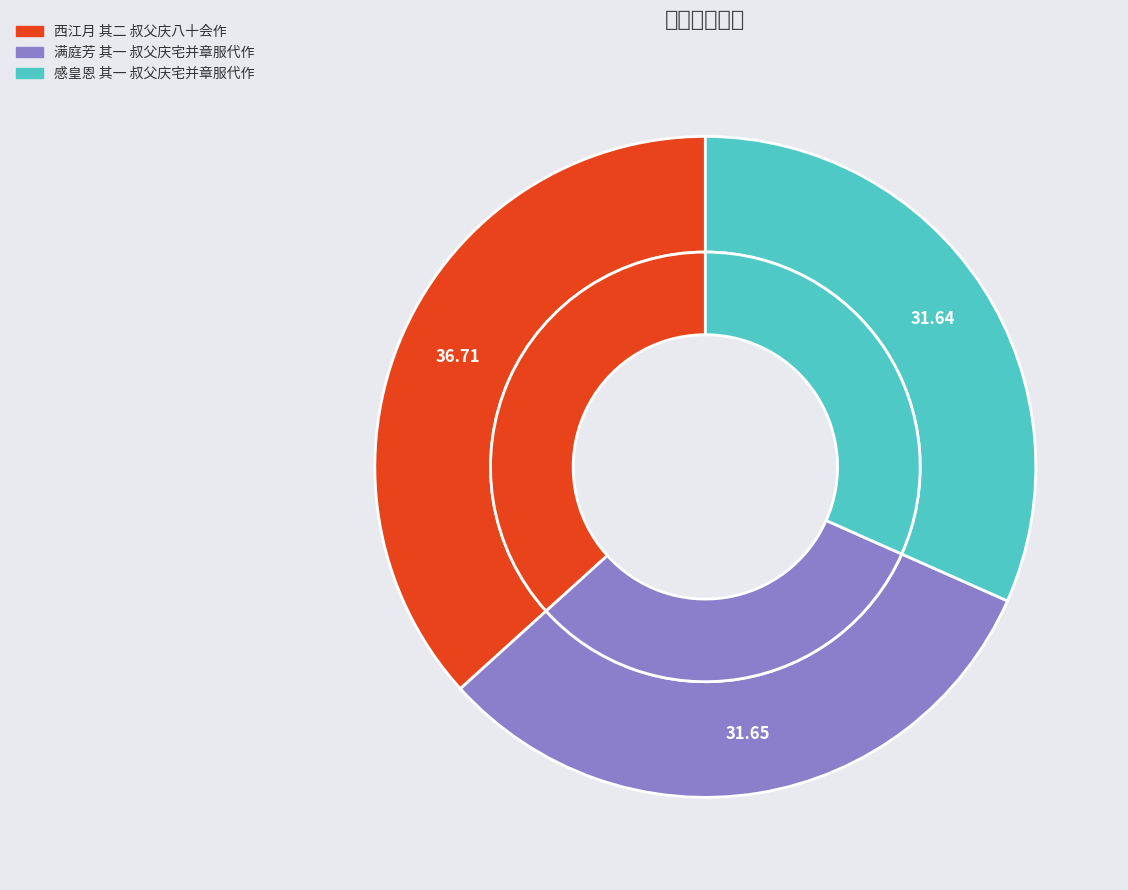

What is the ratio of the value at 满庭芳 其一 叔父庆宅并章服代作 to the value at 西江月 其二 叔父庆八十会作?

0.9